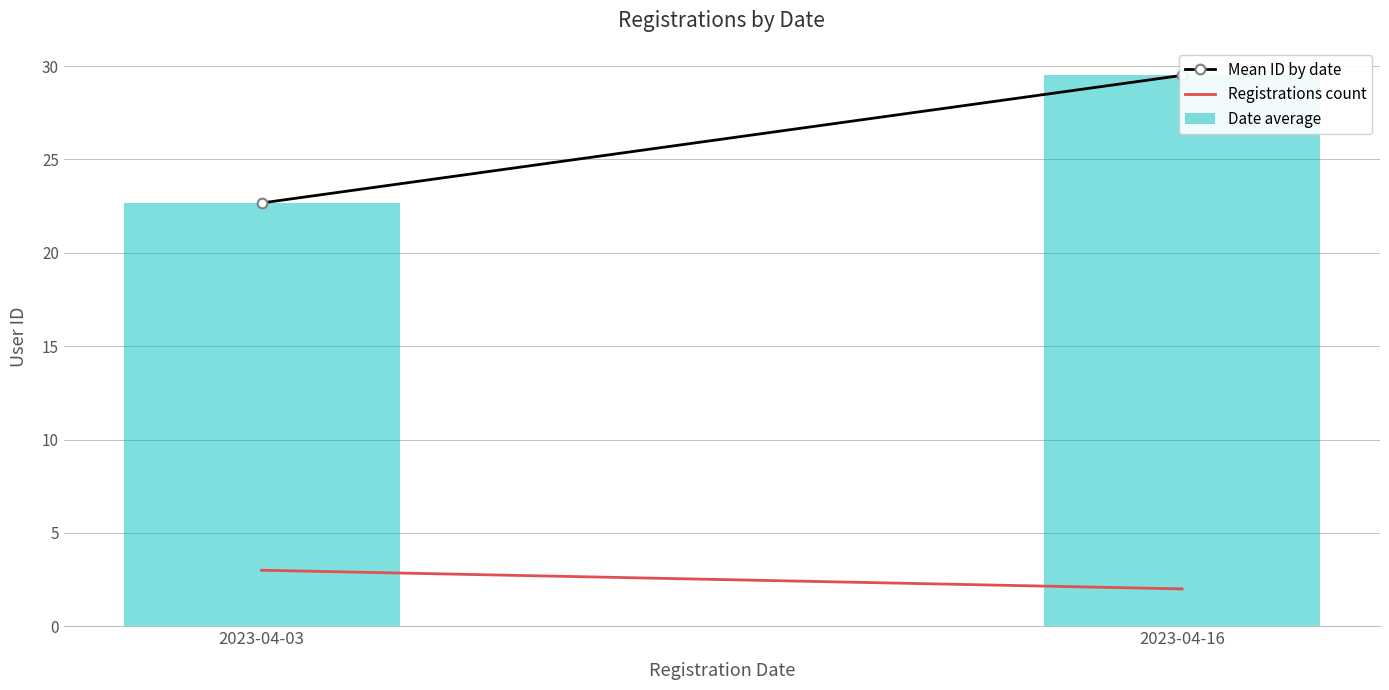

Reading left to right, what are all the values shown in this chart?

Mean ID by date: 22.7	29.5
Registrations count: 3.0	2.0